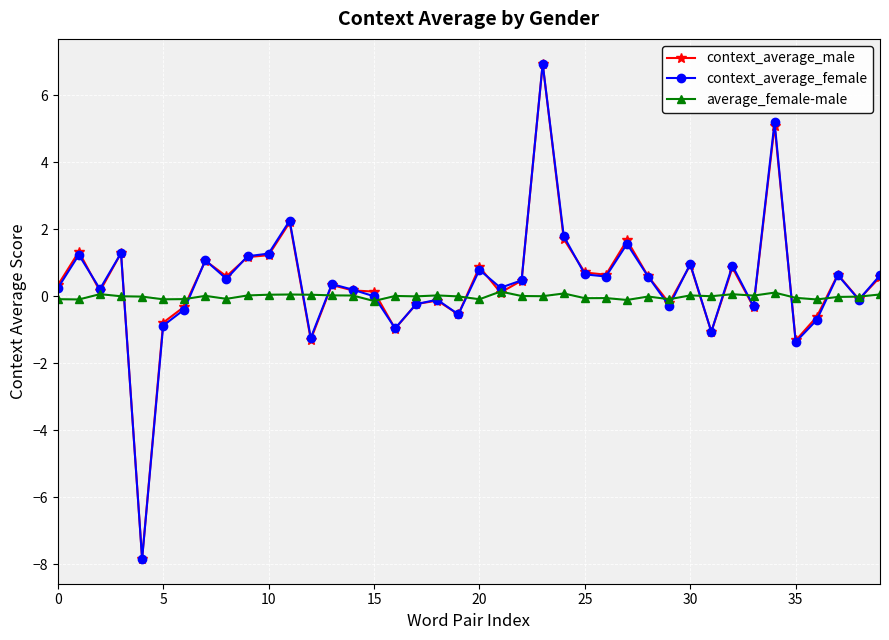

True or false: context_average_female has more than 0 points higher than both neighbors.

True